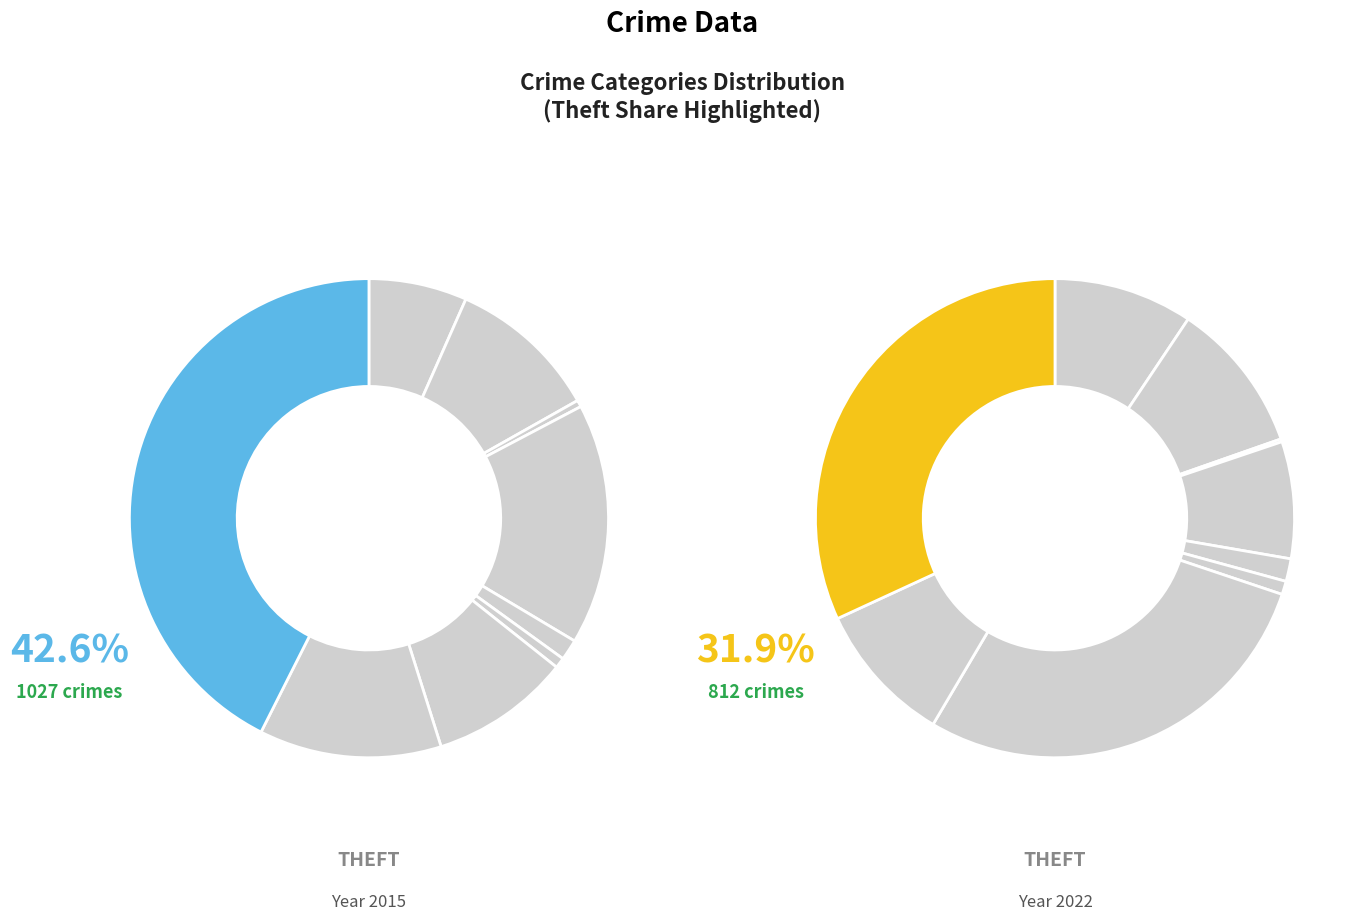

Count the number of slices in the pie.

9